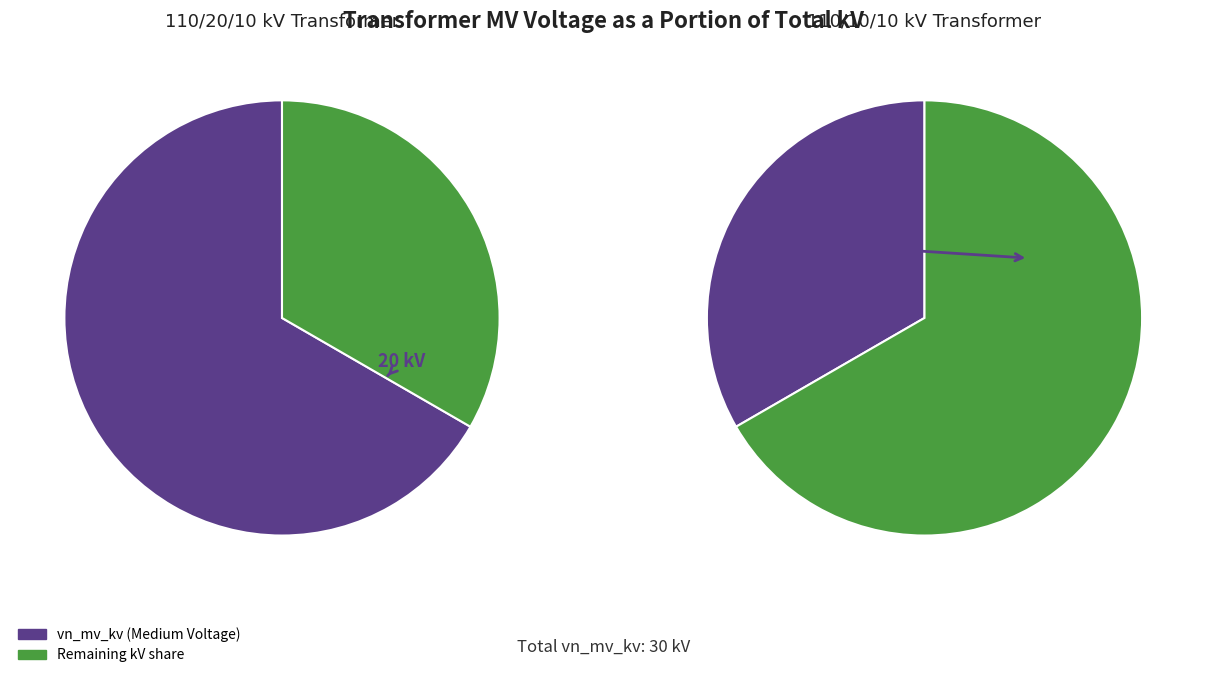

To the nearest percent, what portion does 63/25/38 MVA 110/20/10 kV represent?

67%